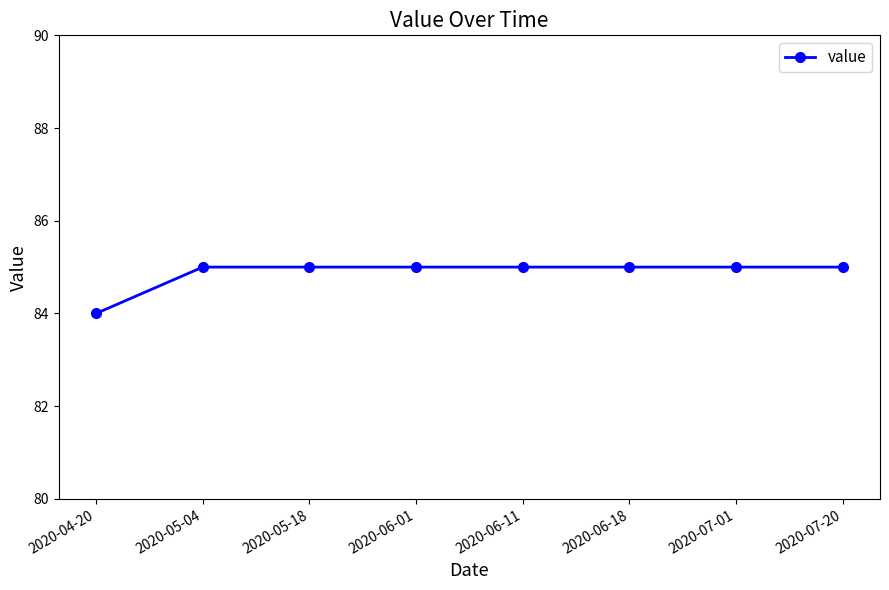

Does the chart display data point markers on the line(s)?

Yes